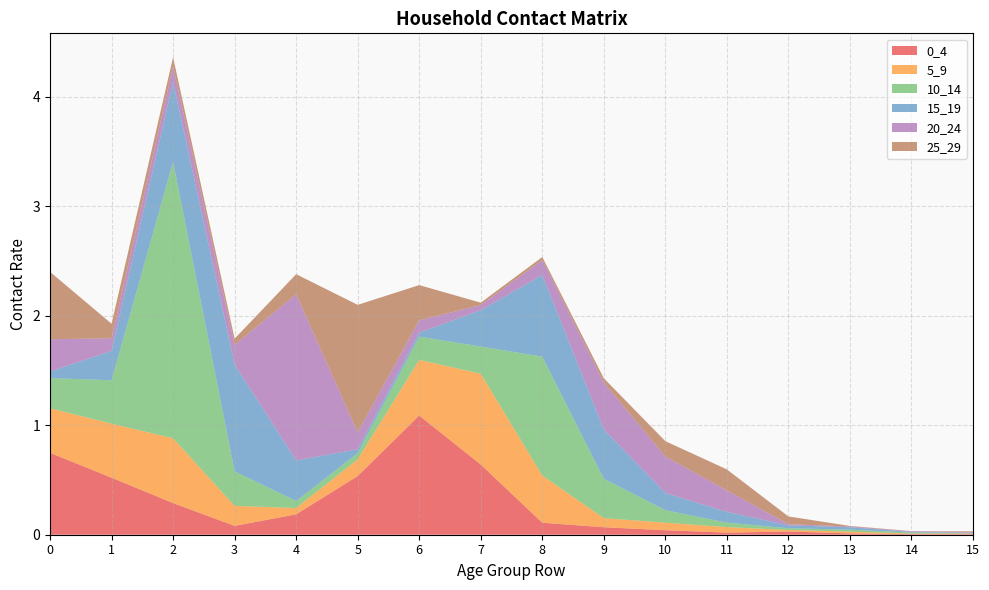

Reading left to right, what are all the values shown in this chart?

0_4: 0.7	0.5	0.3	0.1	0.2	0.5	1.1	0.6	0.1	0.1	0.0	0.0	0.0	0.0	0.0	0.0
5_9: 0.4	0.5	0.6	0.2	0.1	0.2	0.5	0.8	0.4	0.1	0.1	0.1	0.0	0.0	0.0	0.0
10_14: 0.3	0.4	2.5	0.3	0.1	0.1	0.2	0.2	1.1	0.4	0.1	0.0	0.0	0.0	0.0	0.0
15_19: 0.1	0.3	0.7	1.0	0.4	0.0	0.0	0.3	0.7	0.5	0.2	0.1	0.0	0.0	0.0	0.0
20_24: 0.3	0.1	0.1	0.2	1.5	0.2	0.1	0.0	0.1	0.4	0.3	0.2	0.0	0.0	0.0	0.0
25_29: 0.6	0.1	0.1	0.1	0.2	1.2	0.3	0.0	0.0	0.0	0.1	0.2	0.1	0.0	0.0	0.0